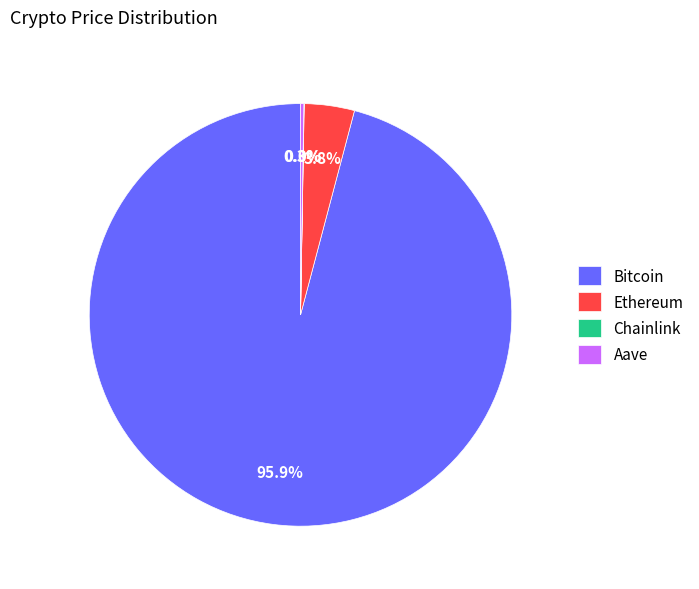

Which category has the biggest portion of the pie?

Bitcoin